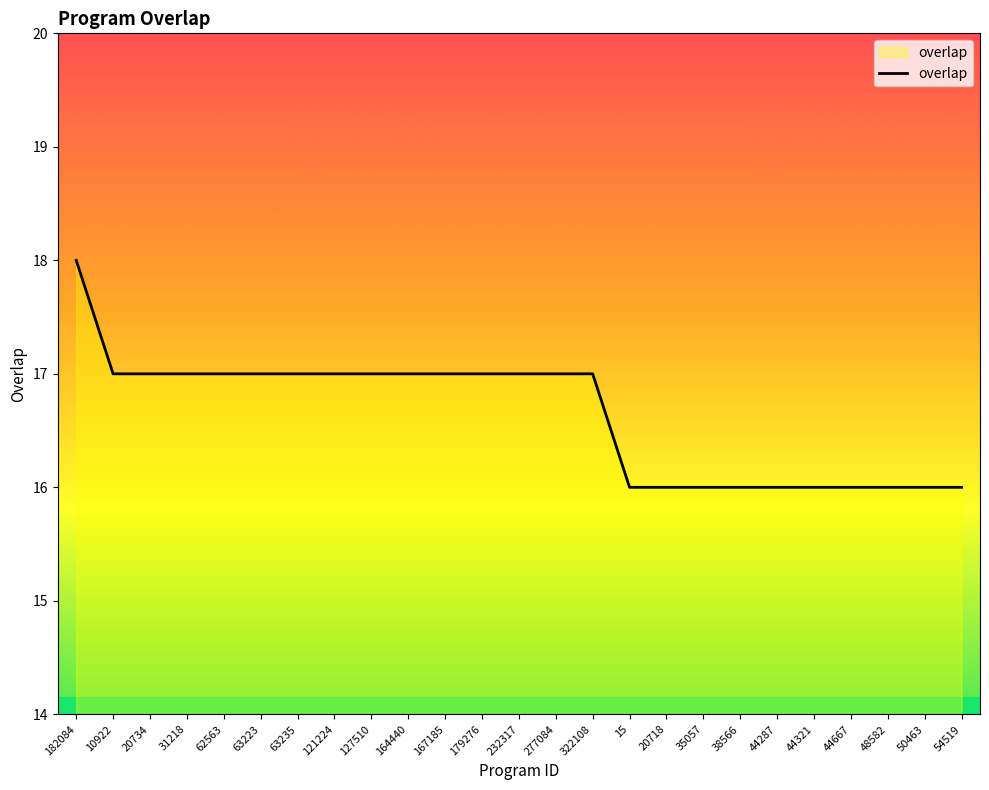

Is it true that the value at 164440 is 17?

True